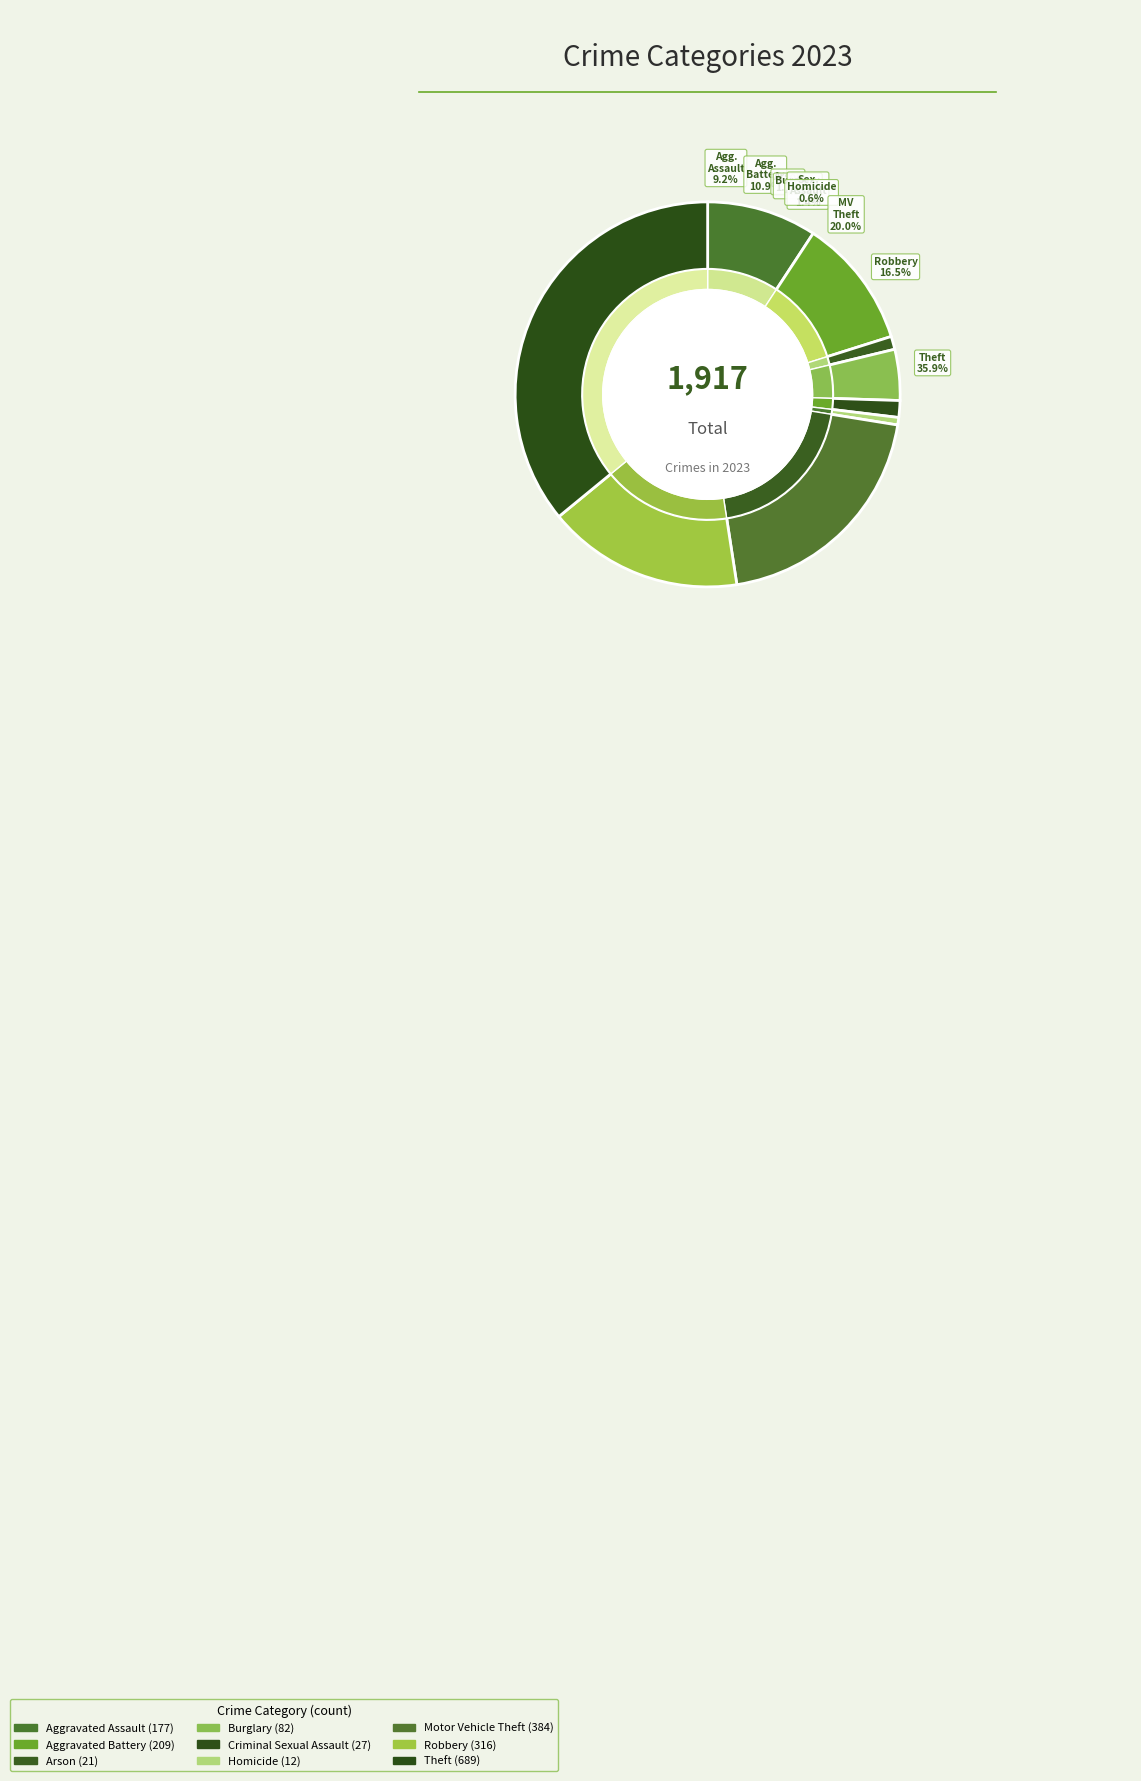

Rank the categories by value from highest to lowest.

Theft, Motor Vehicle Theft, Robbery, Aggravated Battery, Aggravated Assault, Burglary, Criminal Sexual Assault, Arson, Homicide